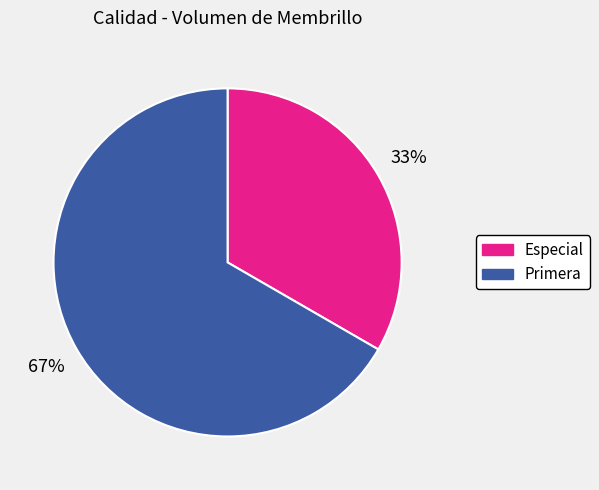

Which slice is the largest?

Primera